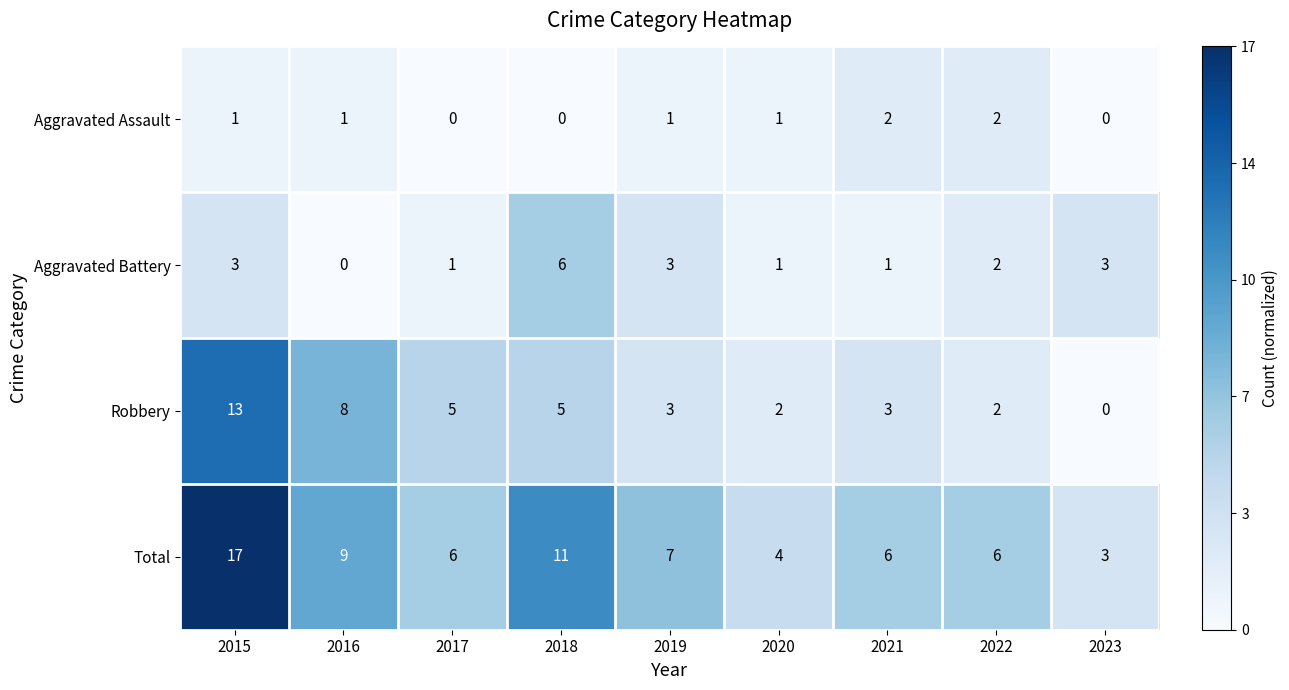

Which category has the highest value across all series?

2015